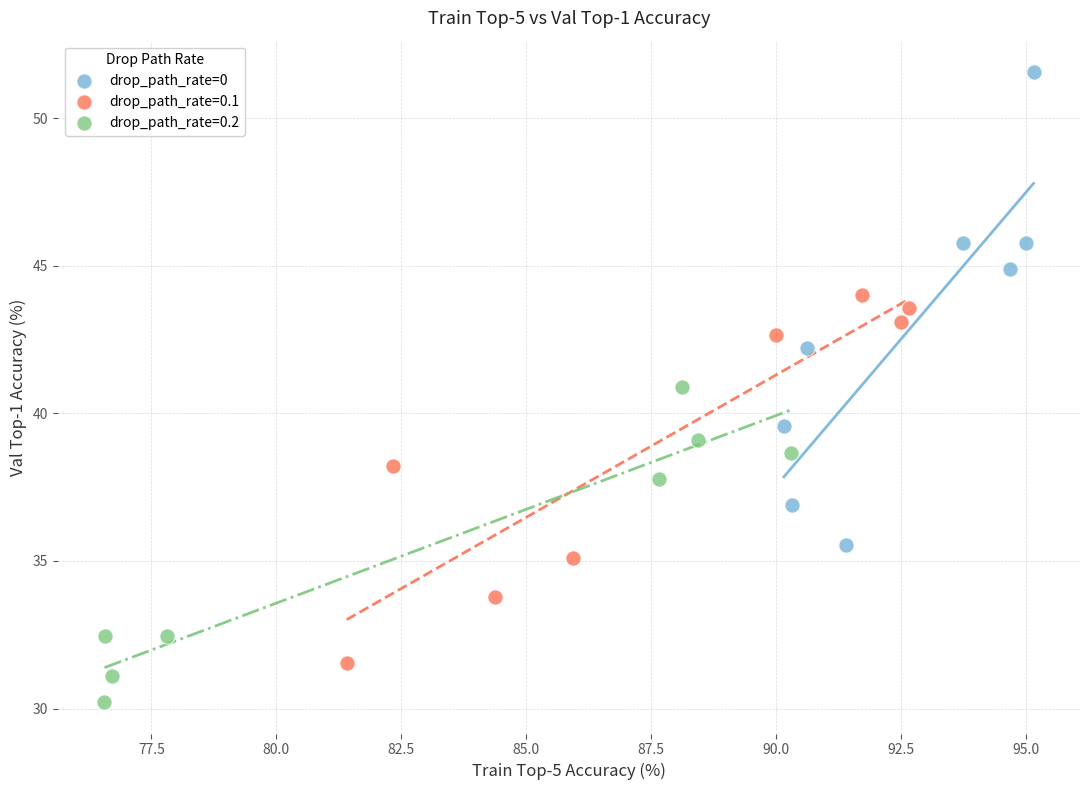

Which series has the widest spread of Y values?

drop_path_rate=0